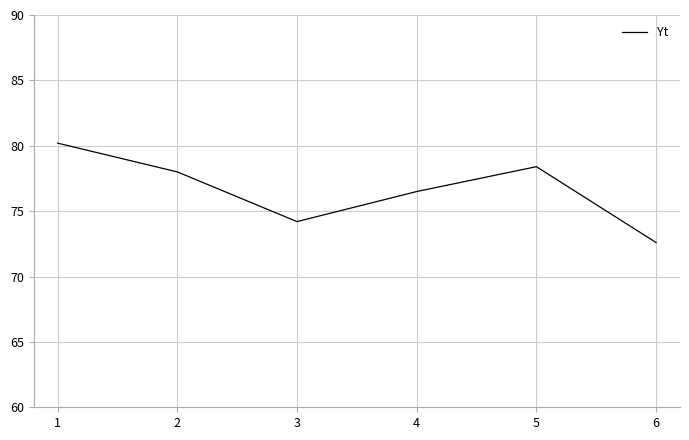

Read the value at 4.

76.5